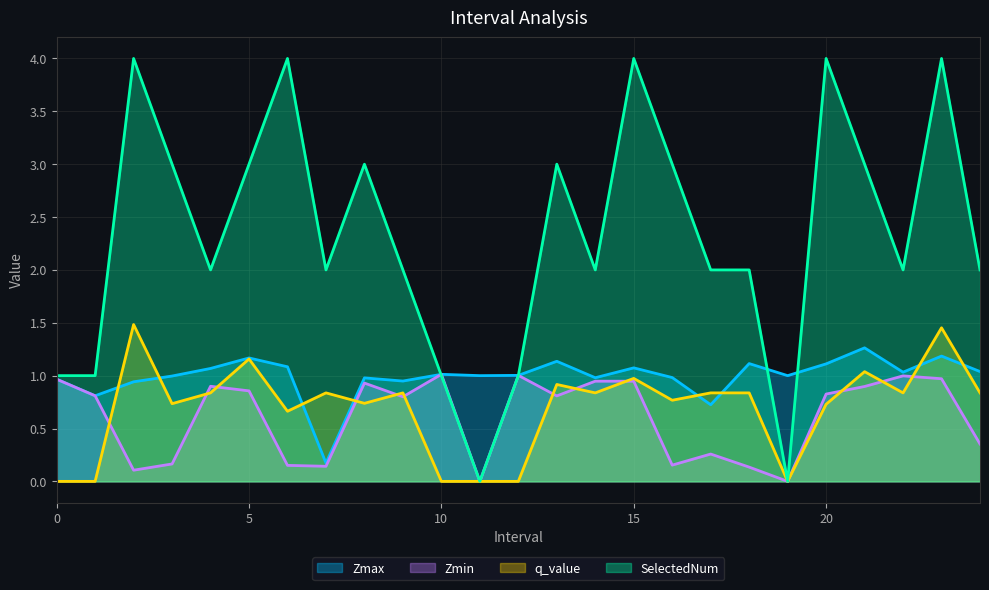

Is it true that Zmin equals 1.0 at 0?

True